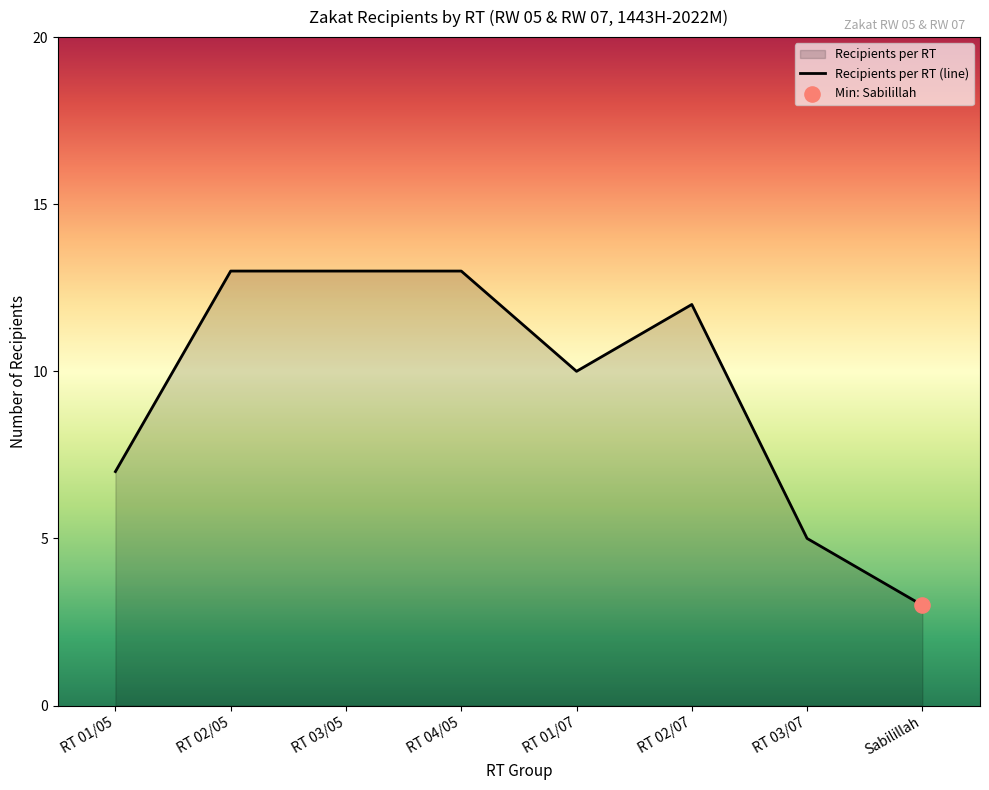

What is the change in value from RT 01/05 to RT 01/07?

+3